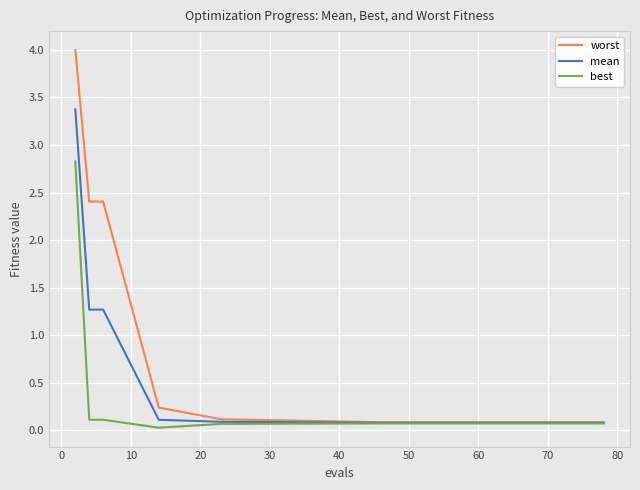

What is the highest value of the mean series?

3.4